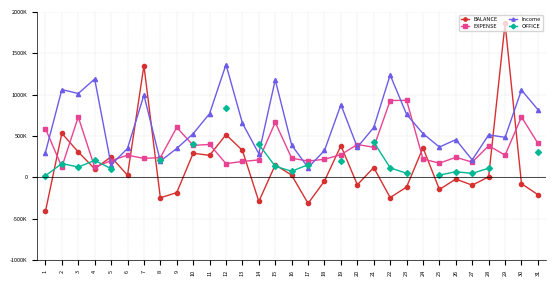

What is the sum of all BALANCE values?

4363200.0